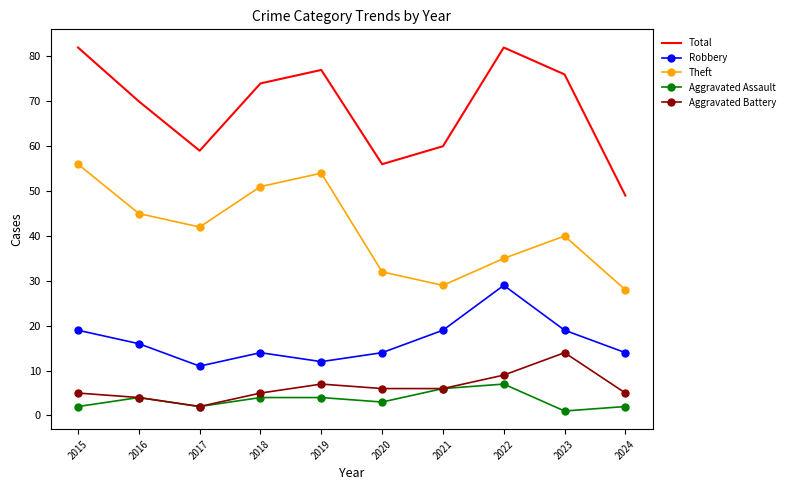

Which series changed the most between 2017 and 2024?

Theft